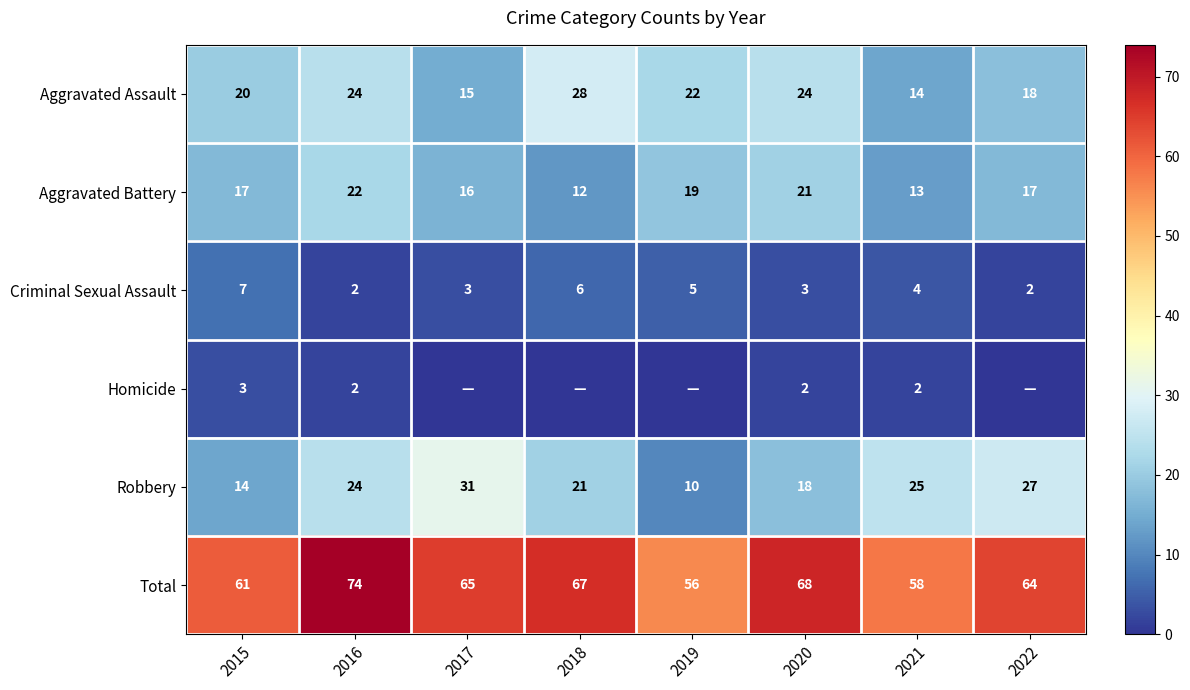

At which label does Total reach its peak?

2016